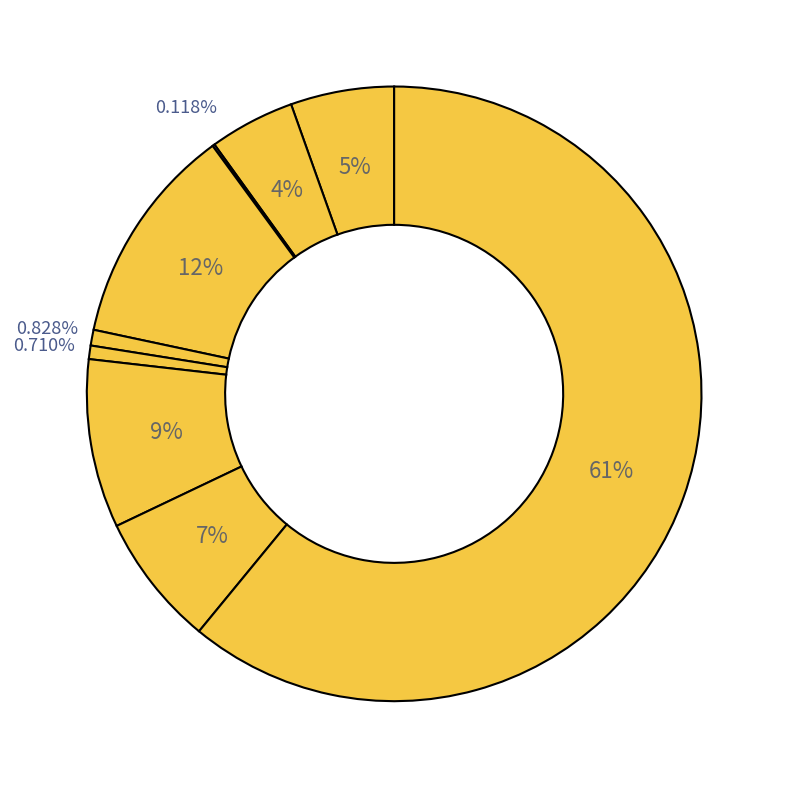

Count the number of slices in the pie.

9